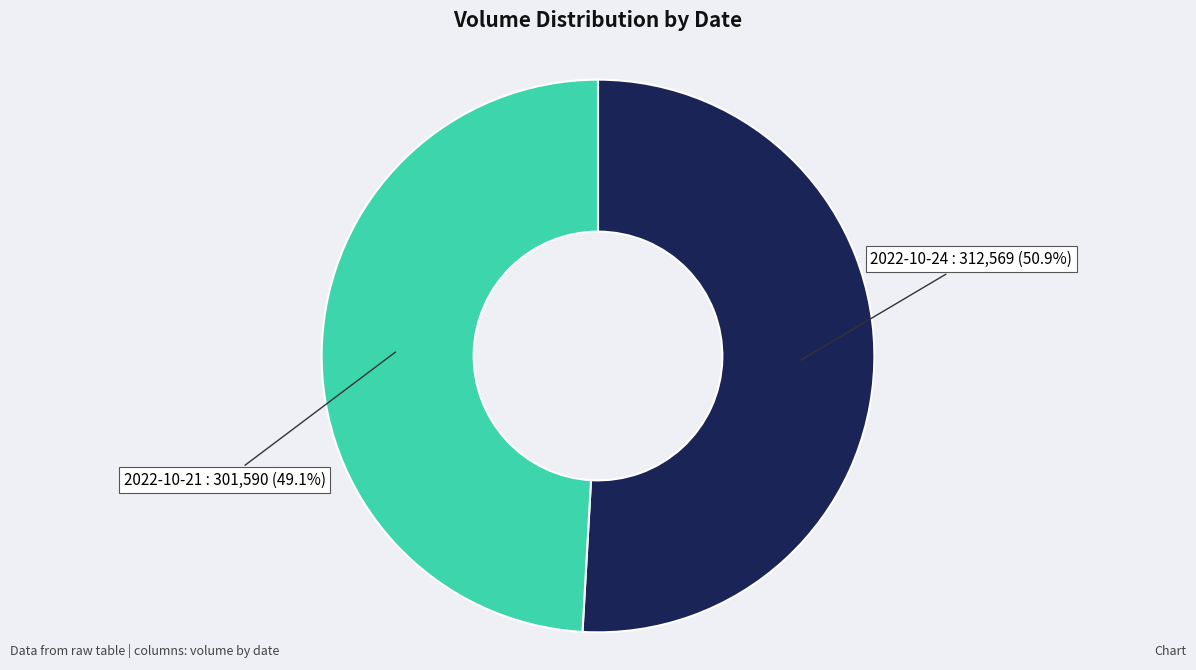

Is there a majority slice in this chart?

Yes